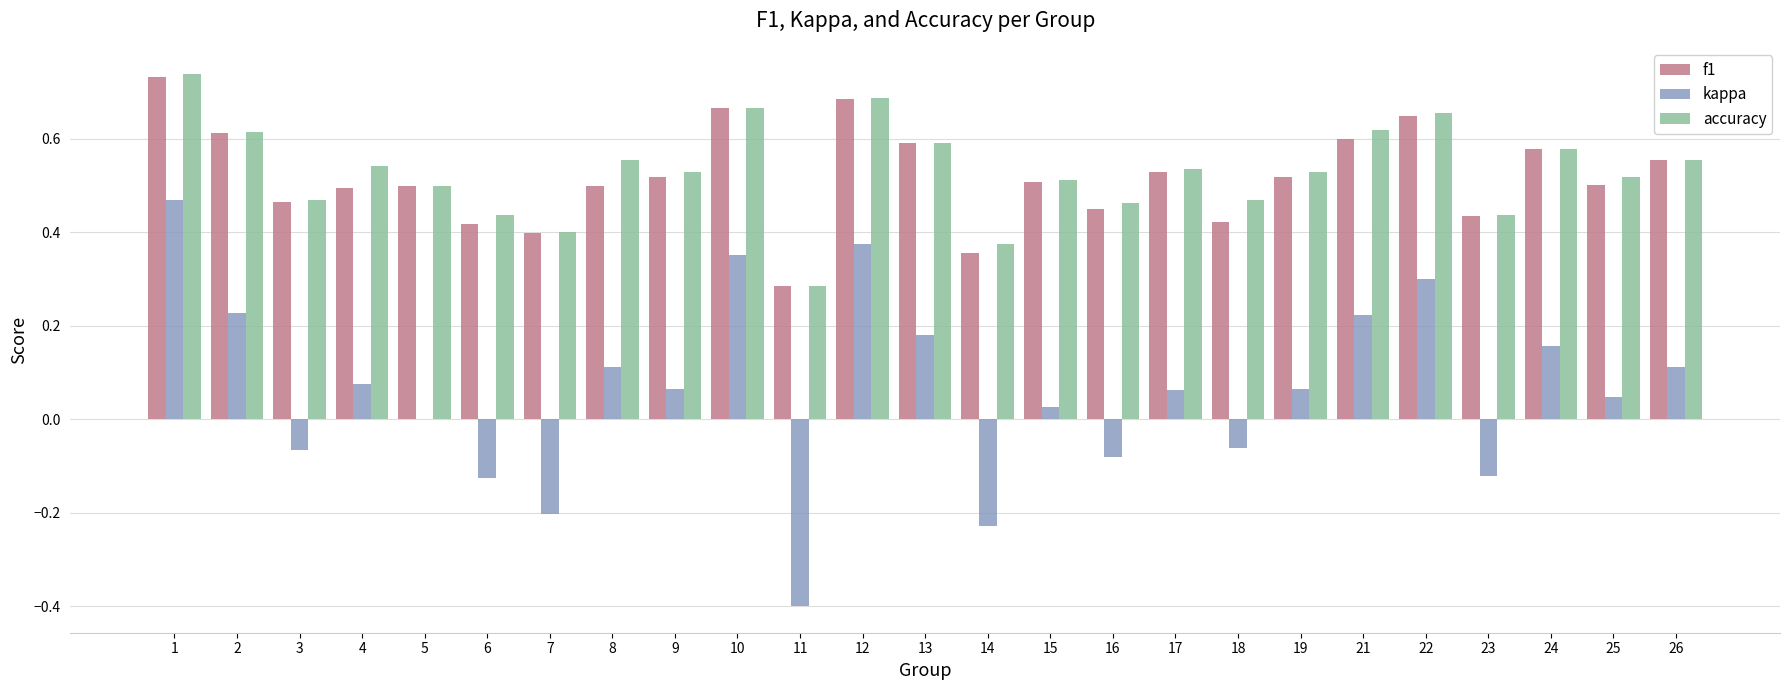

How many groups of bars are there?

25